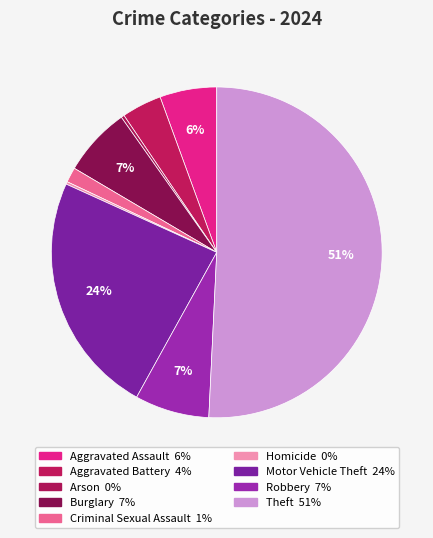

Approximately how many times larger is the value at Burglary compared to Aggravated Battery?

1.7